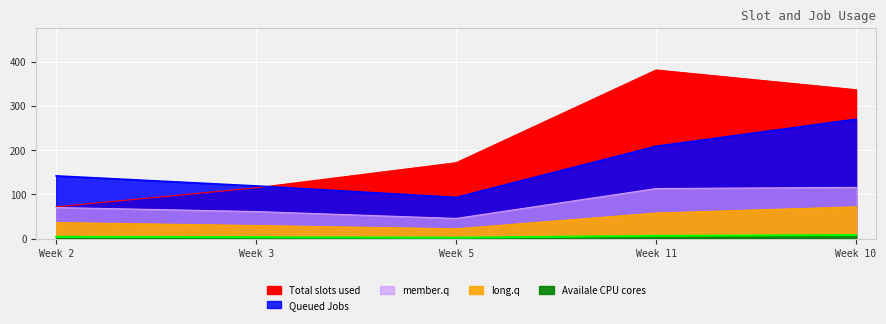

What position from the right is Week 2?

5